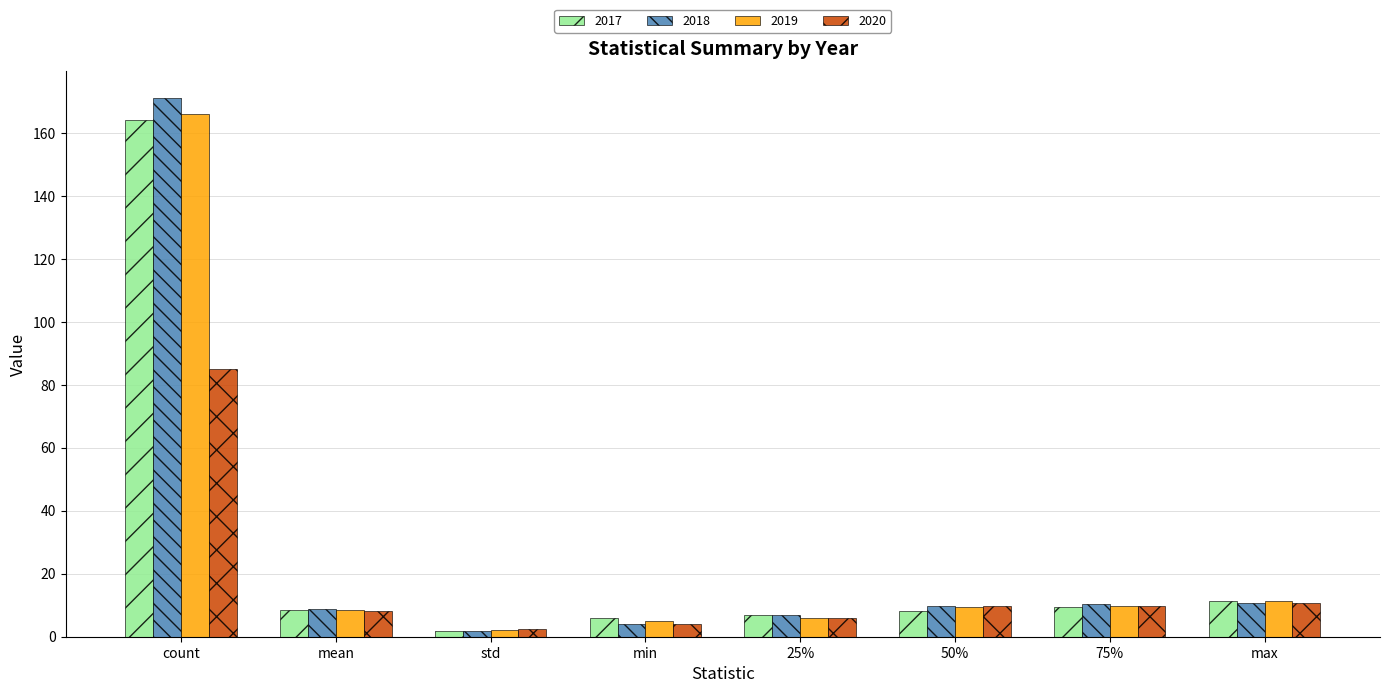

What is the spread (max minus min) of values at std?

0.7